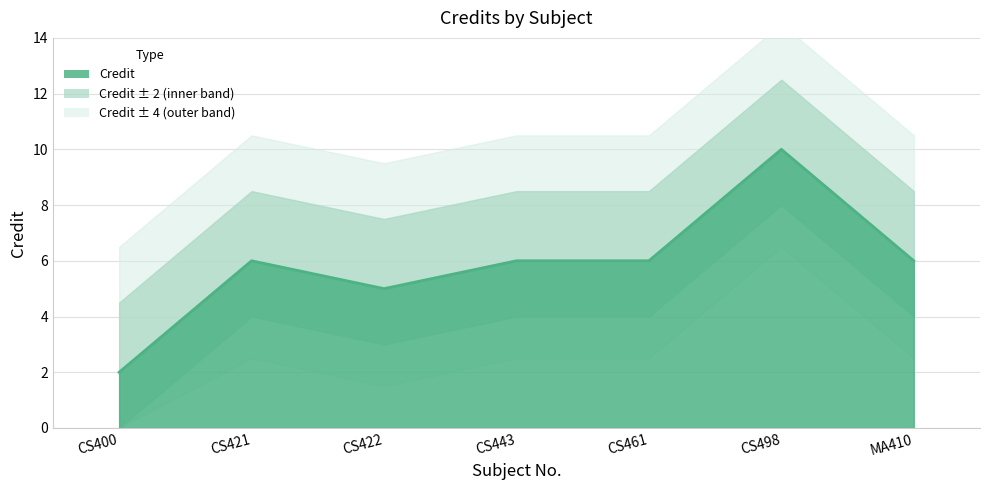

What is the maximum value shown in the chart?

10